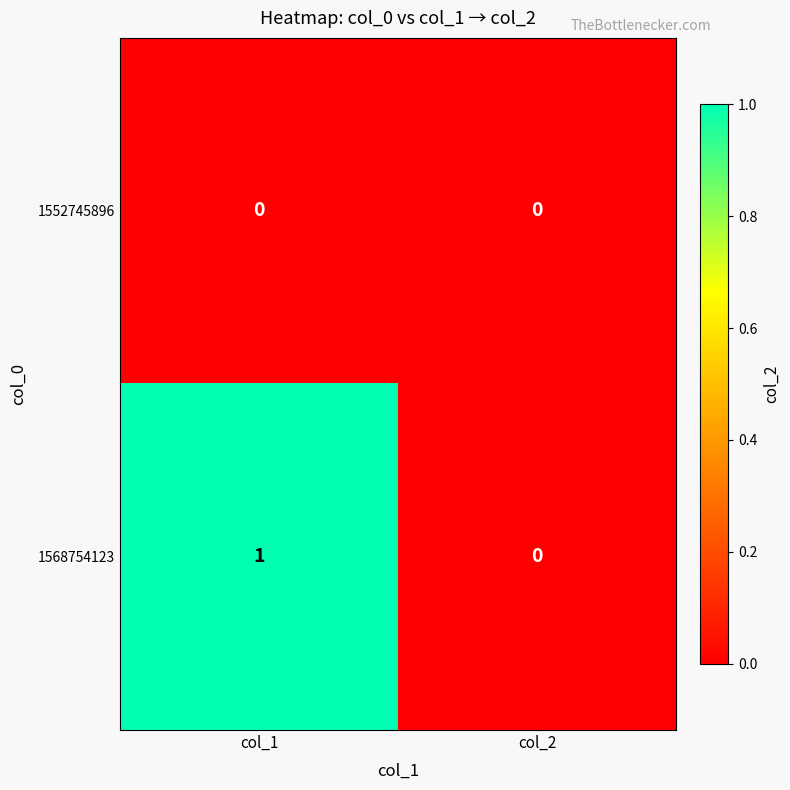

True or false: 1552745896 has a value of 0 at col_2.

True